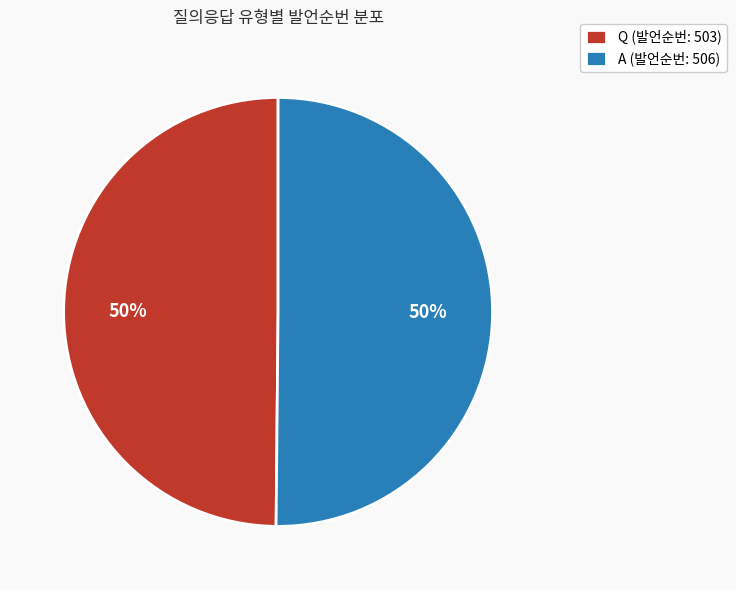

What is the ratio of the value at Q (발언순번: 503) to the value at A (발언순번: 506)?

1.0